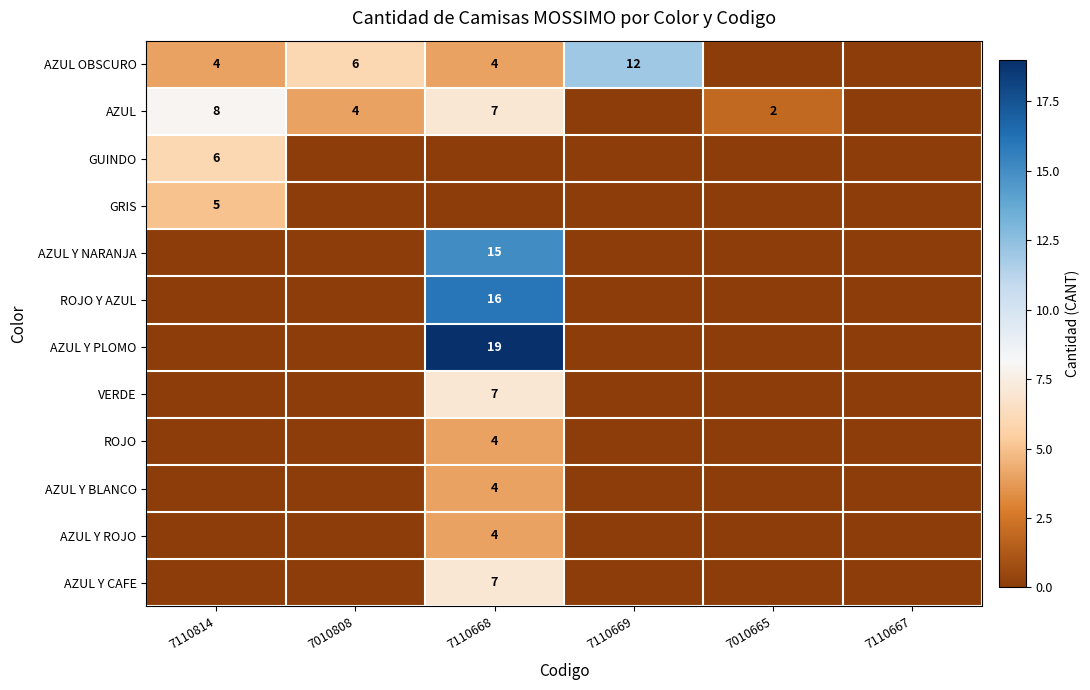

The AZUL Y CAFE series shows 7 at 7110668. True or false?

True